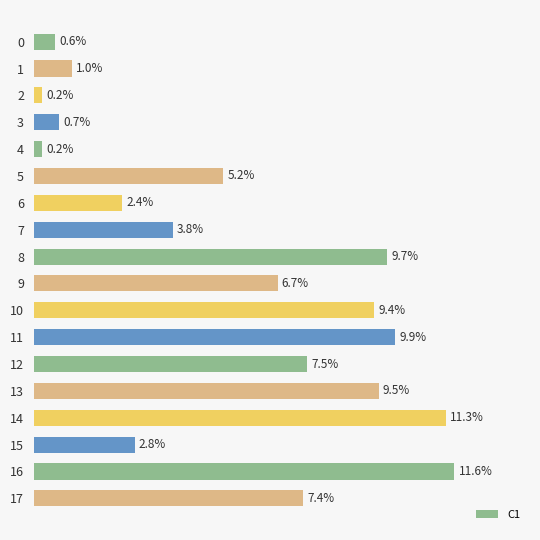

What is the change in value from 11 to 17?

-22